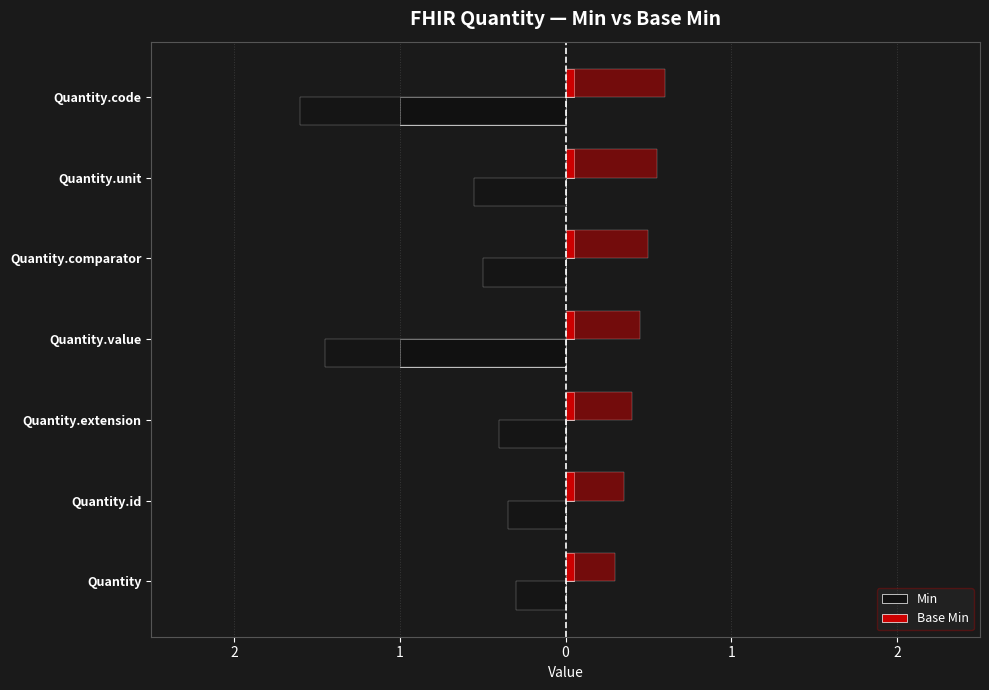

List the series in order of their overall mean, highest first.

Base Min, Min